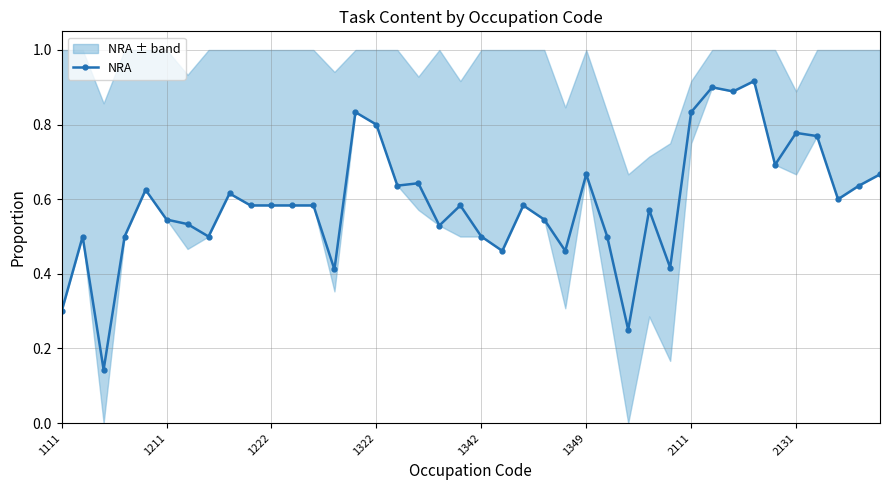

Is it true that NRA equals 0.8 at 1322?

True